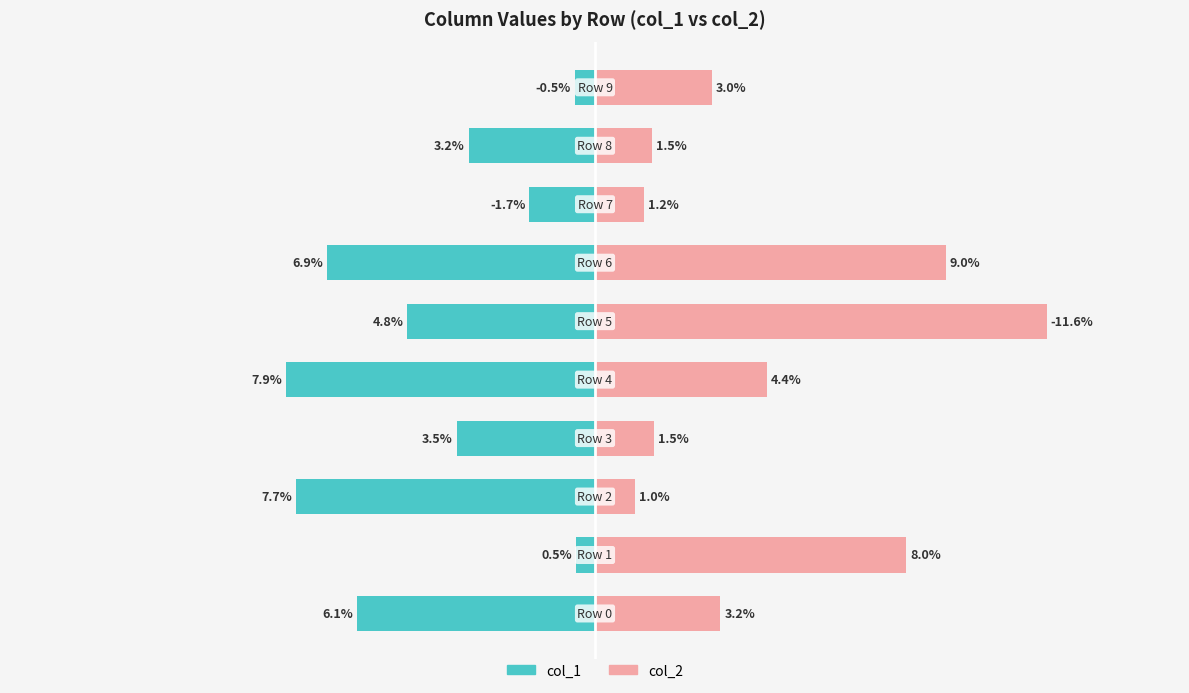

Count the number of categories in the chart.

10